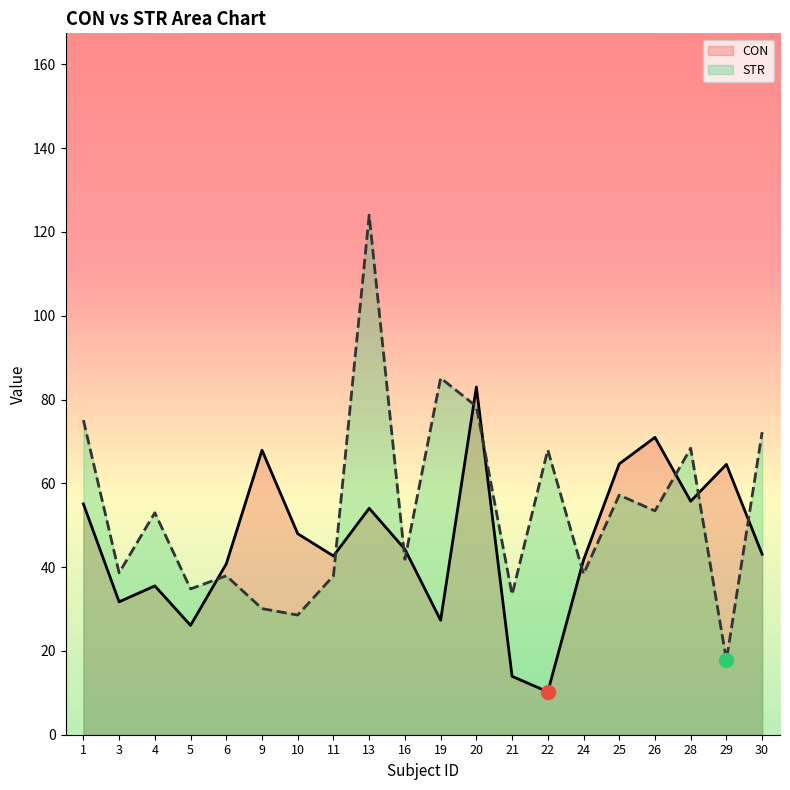

Is the value of CON at 30 greater than the value of STR at 3?

Yes